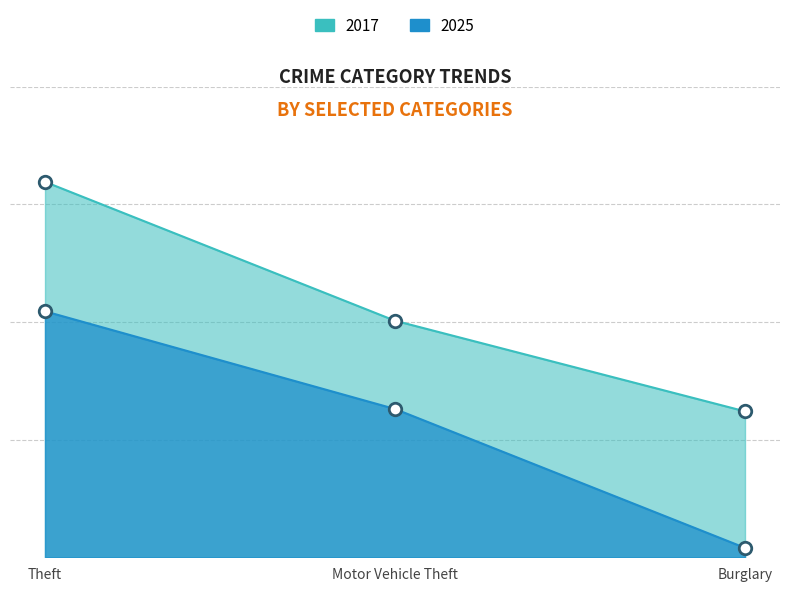

Reading left to right, what are all the values shown in this chart?

2017: 319	201	124
2025: 209	126	8